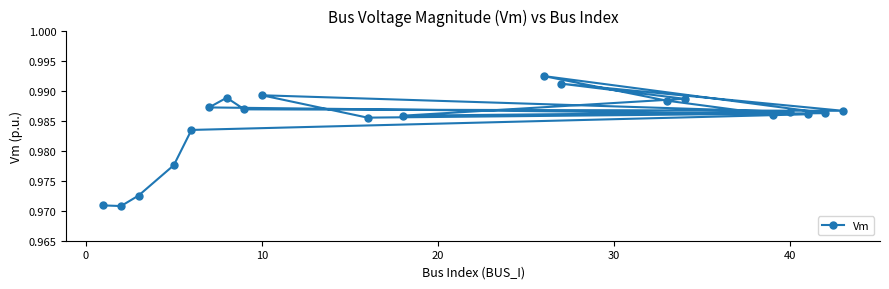

True or false: there are more than 1 points higher than both neighbors.

True